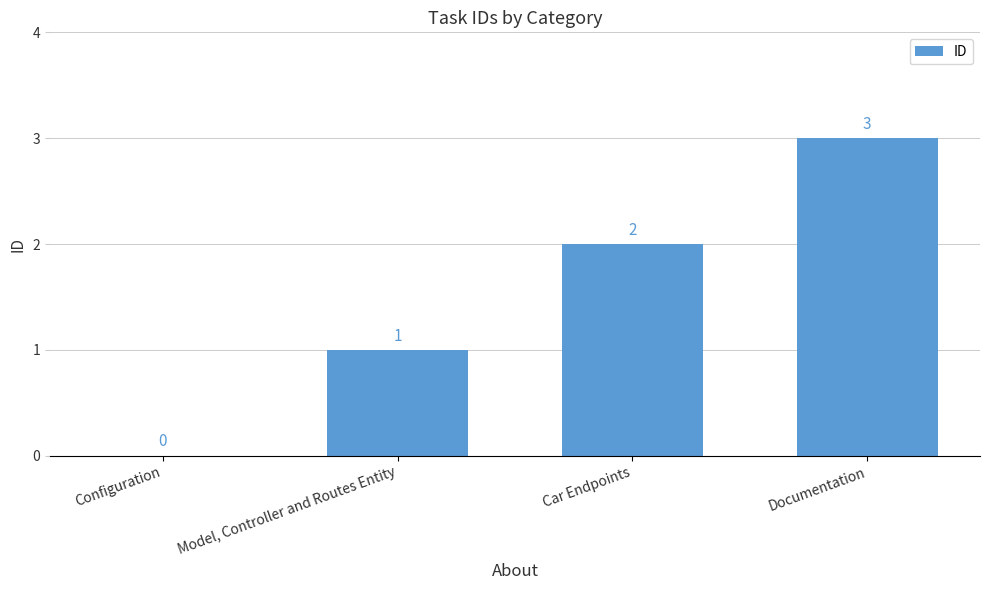

What is the sum of all values?

6